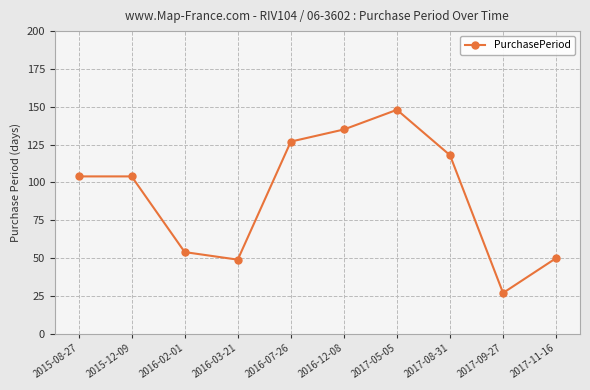

How many interior local valleys (lower than both neighbors) does the data have?

2